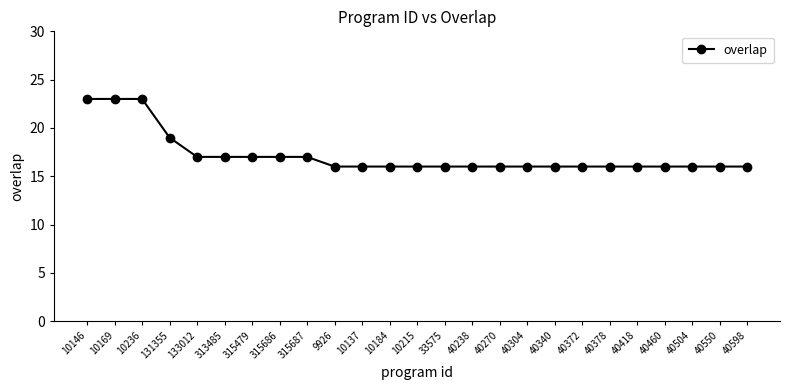

What is the sum of all values?

429